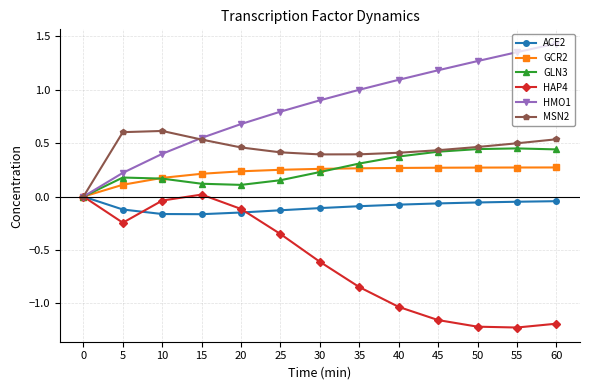

At which category is the sum across all series the highest?

60